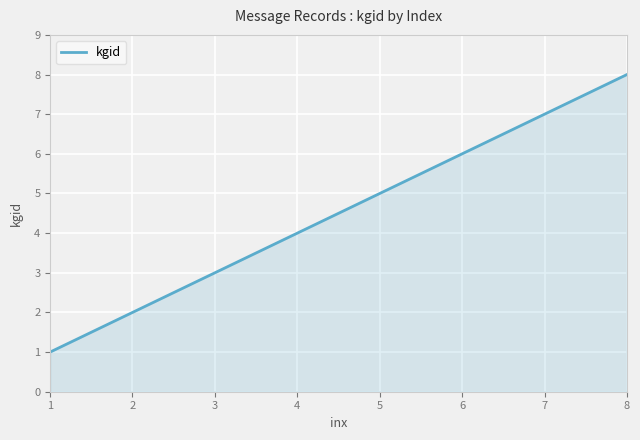

What is the maximum value shown in the chart?

8.0